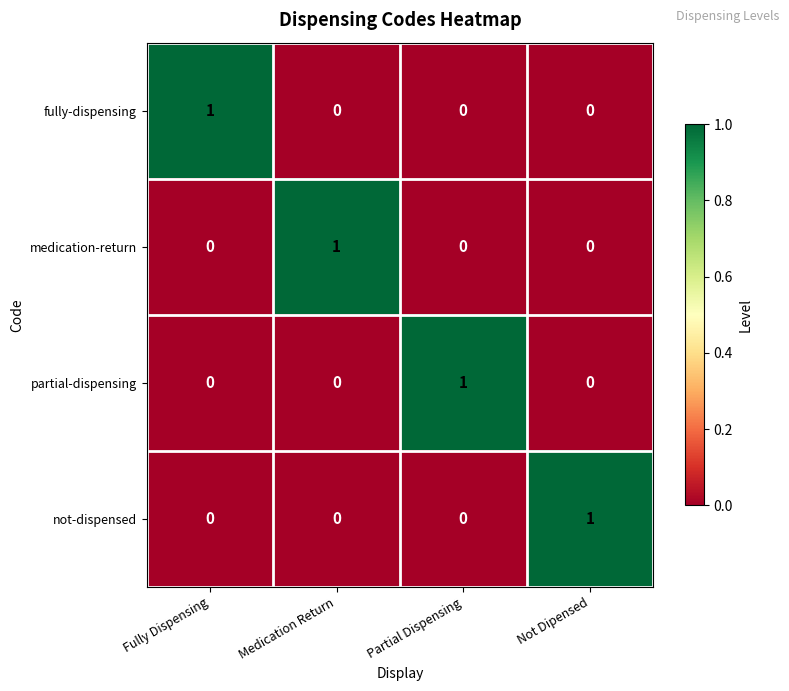

What is the total value across all series at Not Dipensed?

1